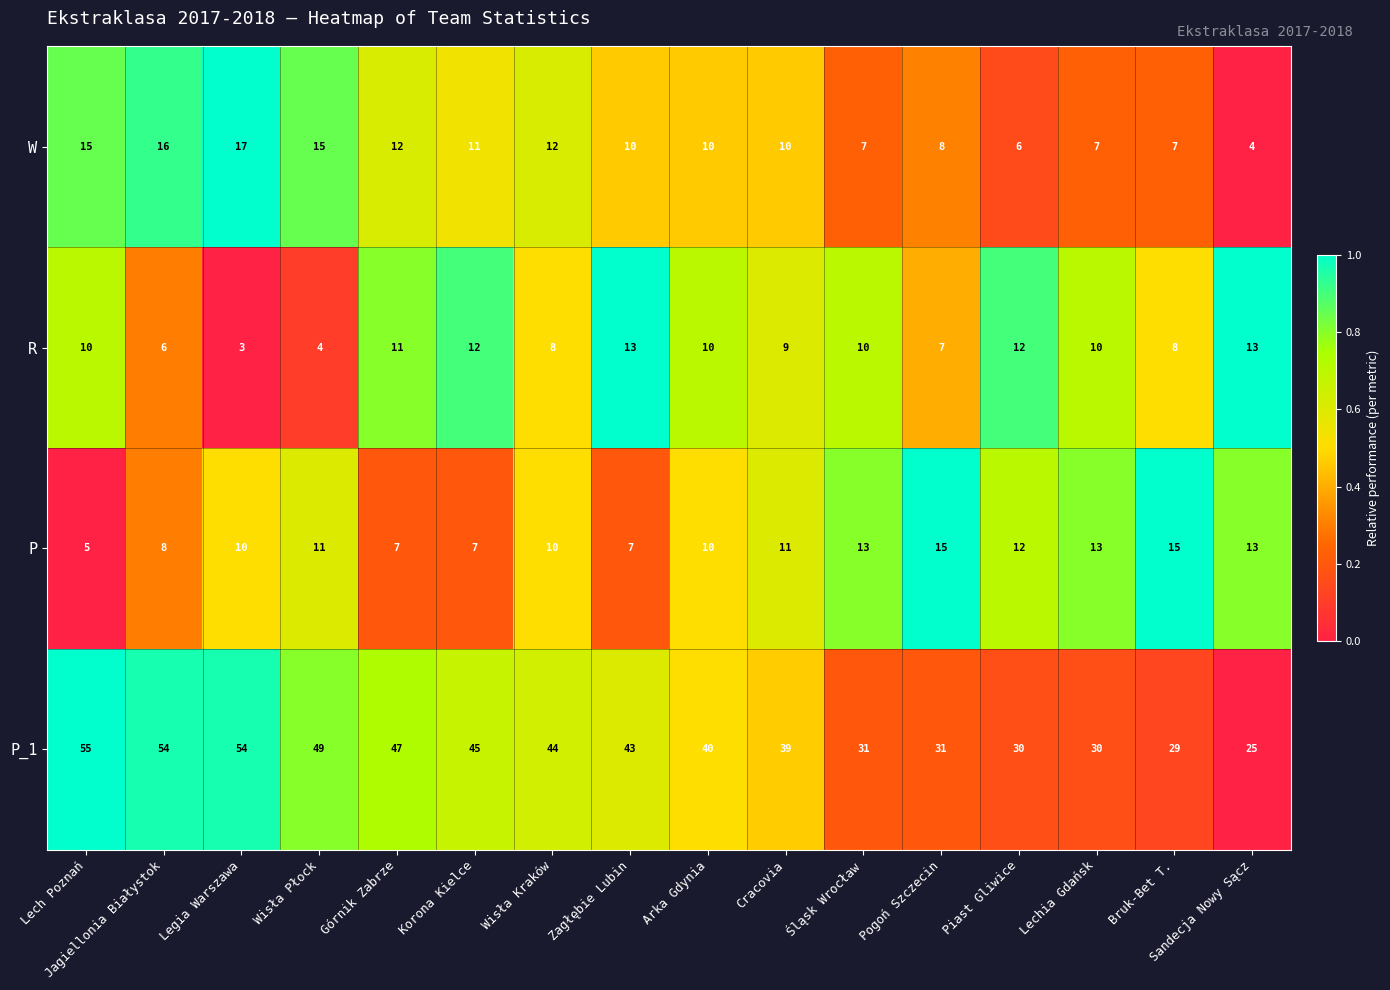

List the series in order of their peak value, lowest first.

R, P, W, P_1